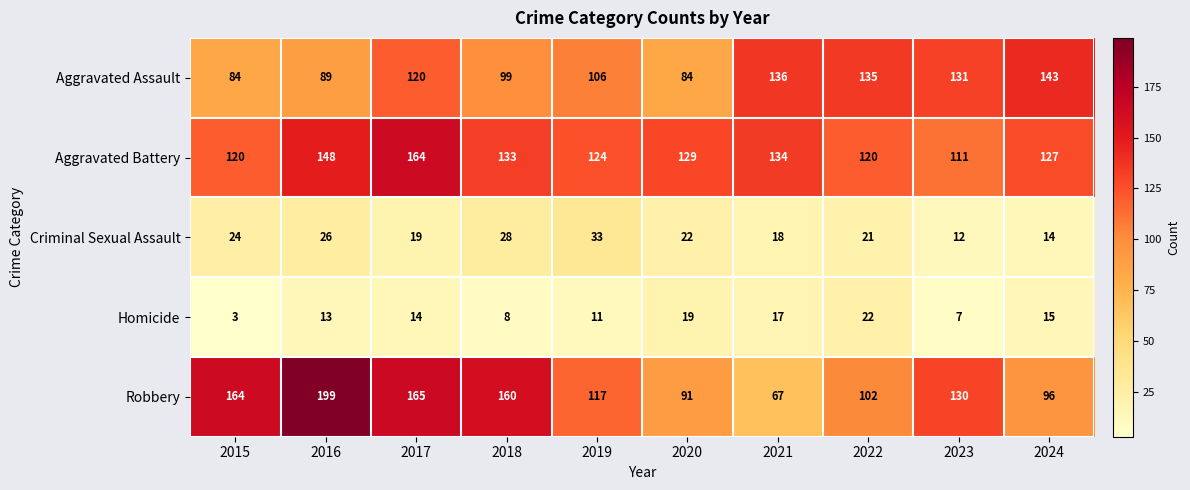

Read the Robbery value at 2018, to the nearest 10.

160